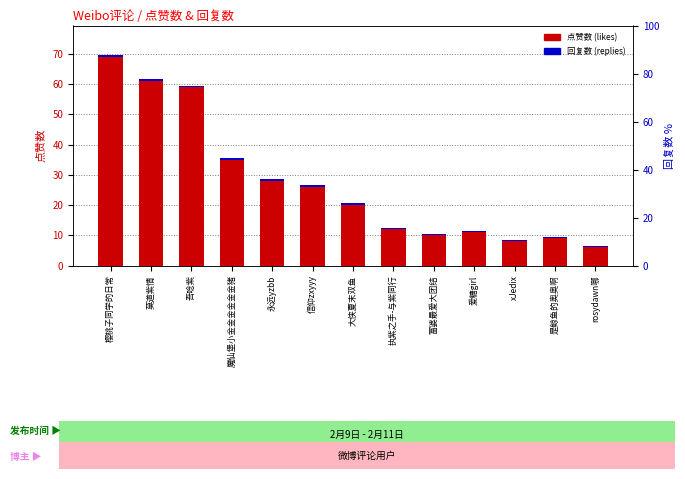

What is the value of the 回复数 (replies) bar at the 13th from the left?

0.5